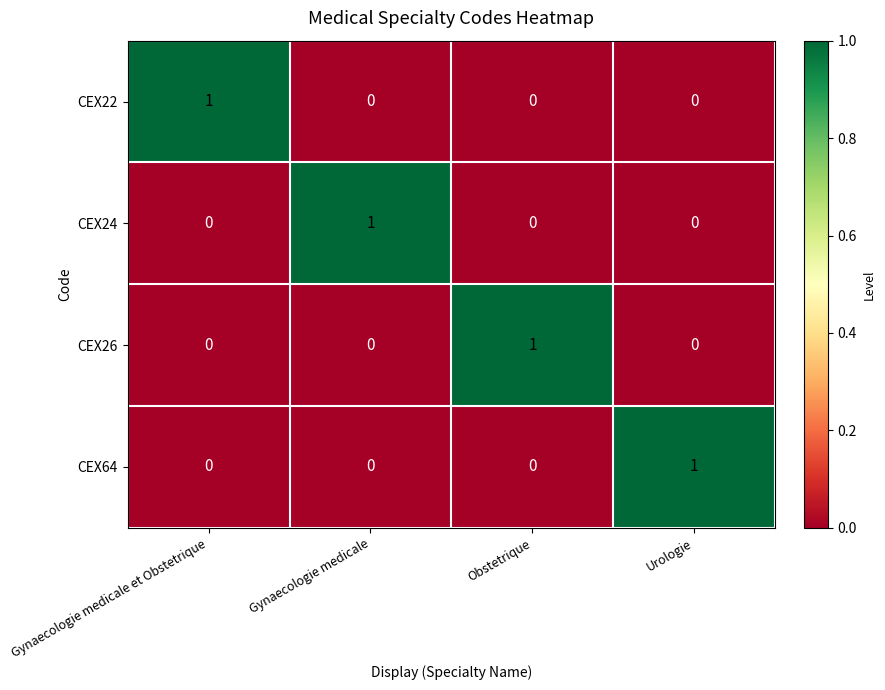

True or false: CEX26 has a value of 0 at Urologie.

True